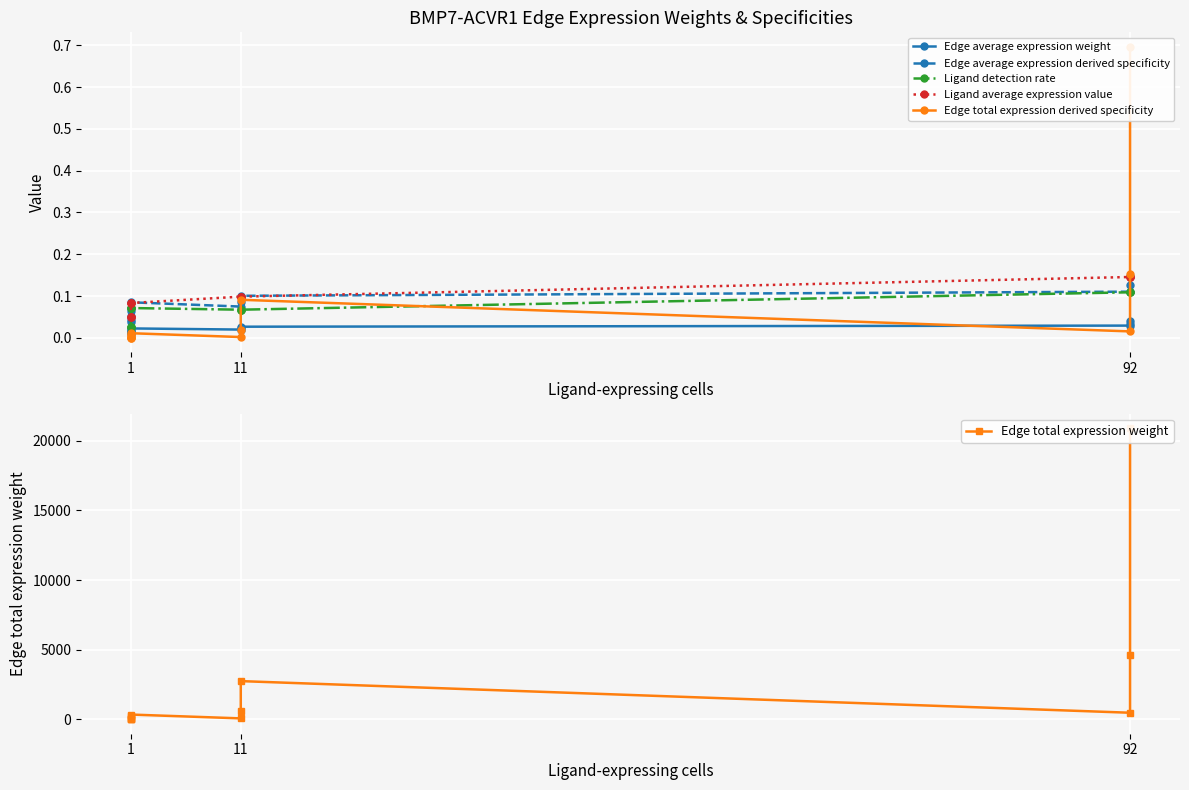

Is this an area chart (filled region under the line)?

No